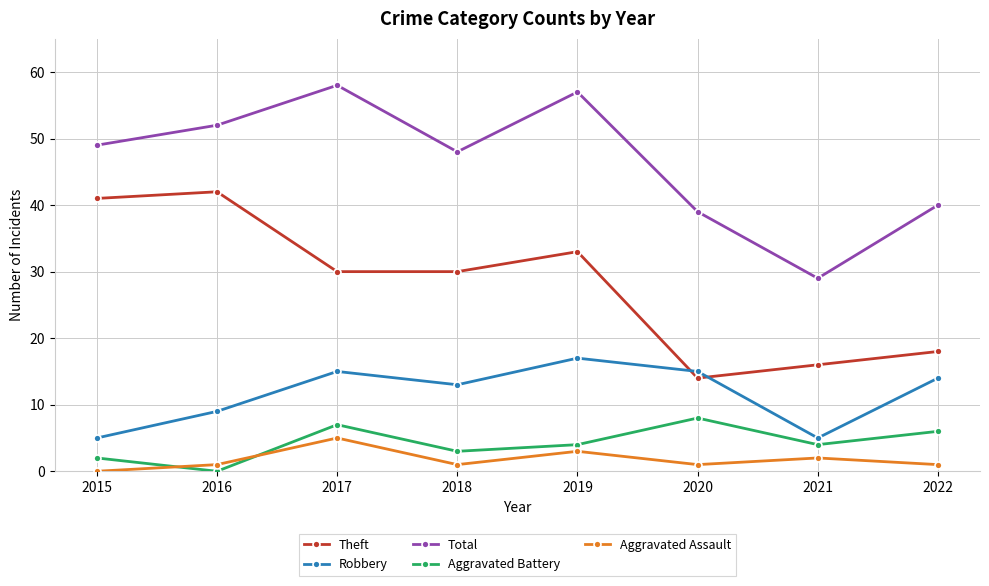

What is the sum of the Aggravated Battery values at 2022 and 2021?

10